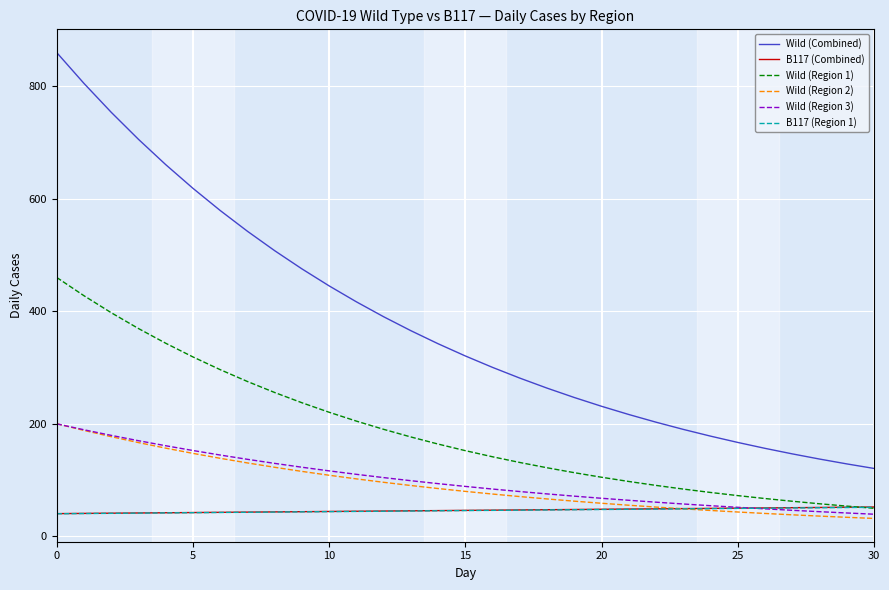

True or false: Wild (Combined) and Wild (Region 1) cross at least once.

False